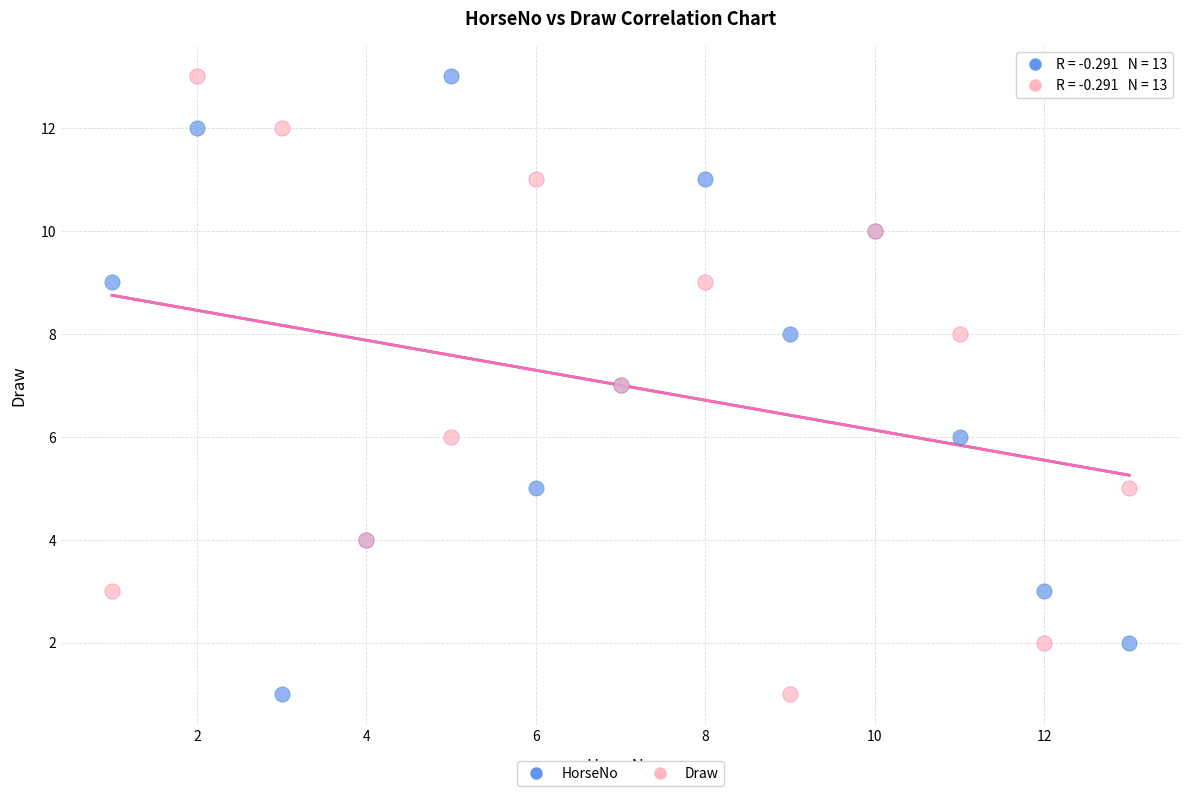

What are all the series names shown in the legend?

HorseNo, Draw